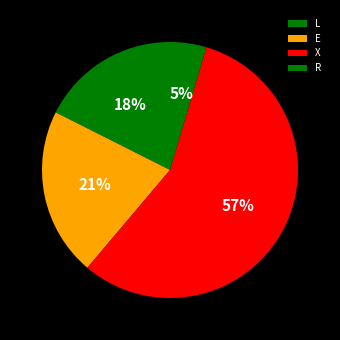

The X slice represents 57% of the pie. True or false?

True